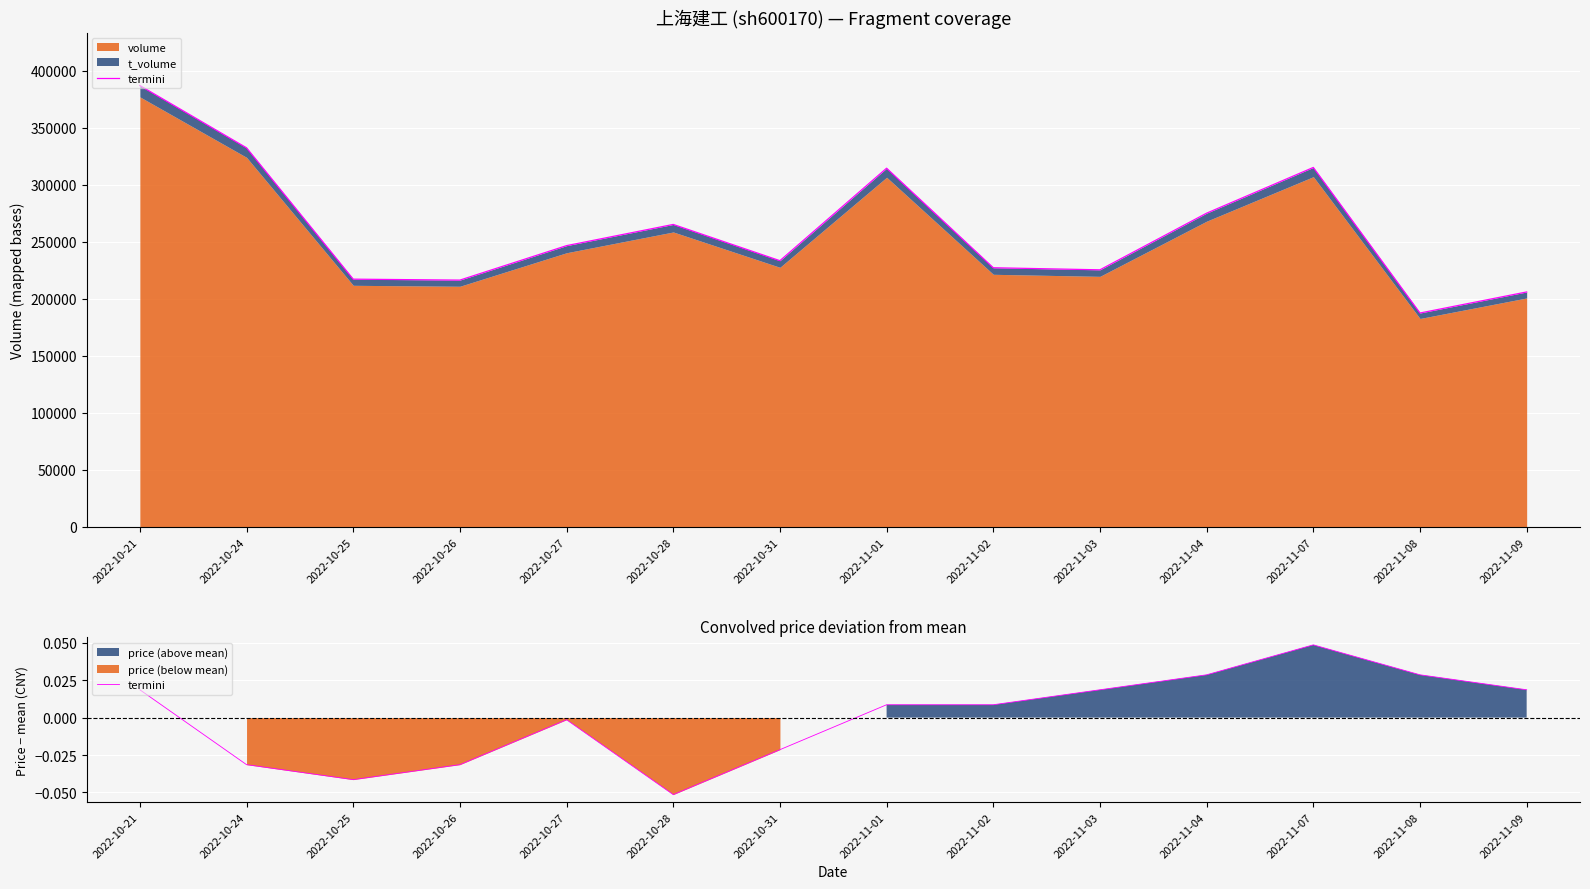

Does the chart display data point markers on the line(s)?

No